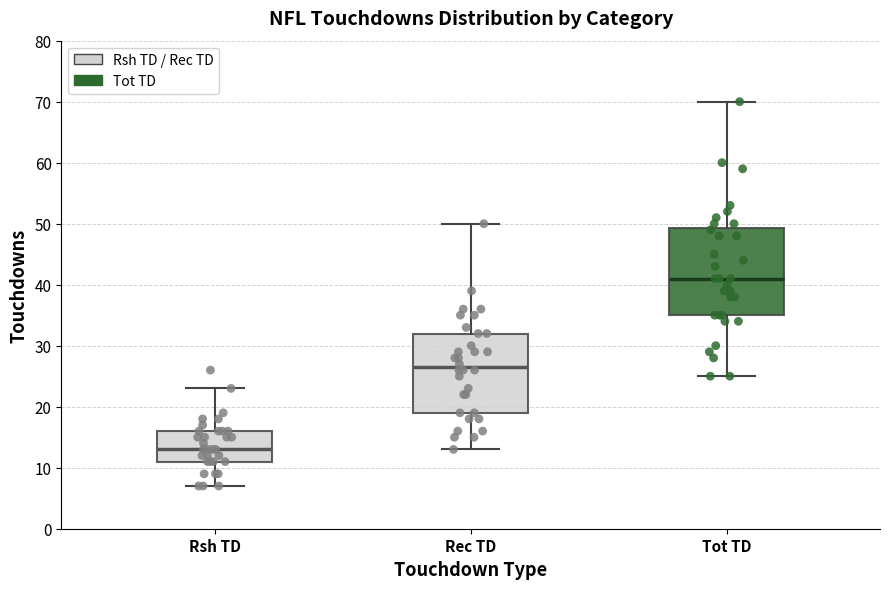

Which box is the tallest, from its lower edge to its upper edge?

Tot TD